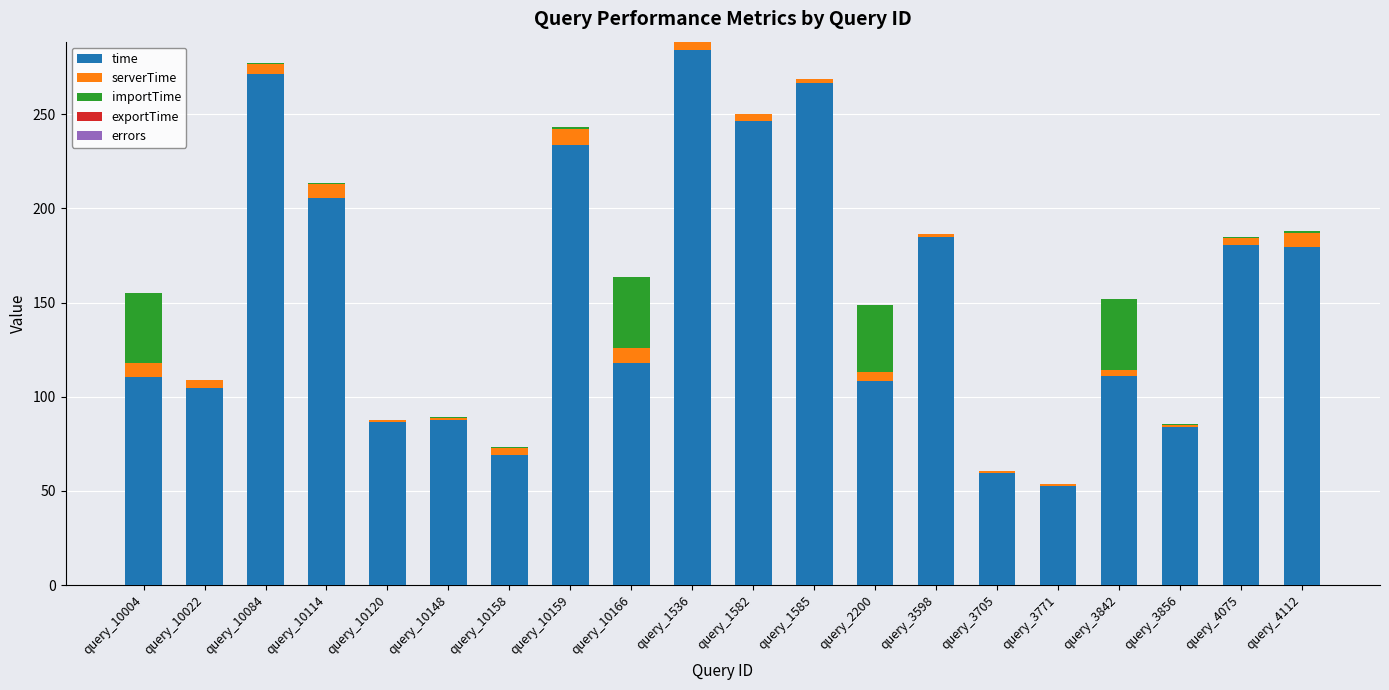

How many categories are shown in the chart?

20